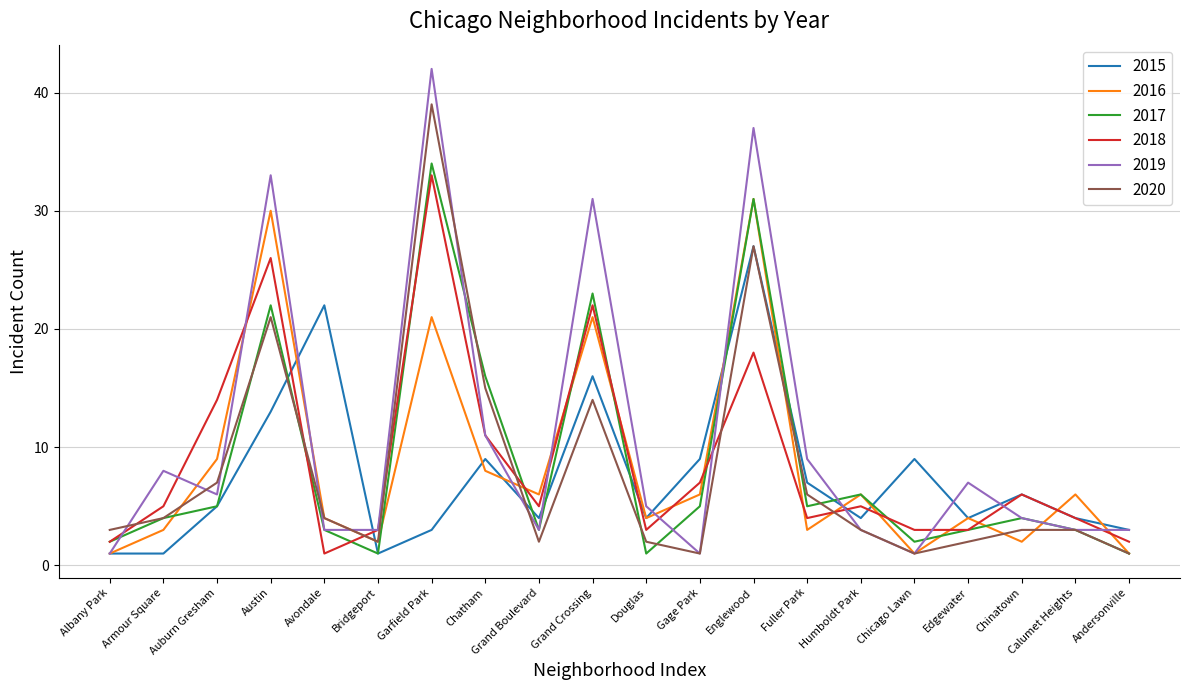

The 2016 series shows 2 at Edgewater. True or false?

False